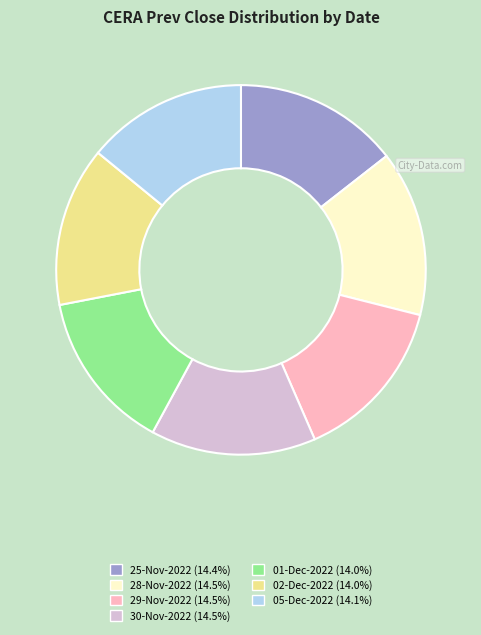

Is 29-Nov-2022 the majority of the pie?

No